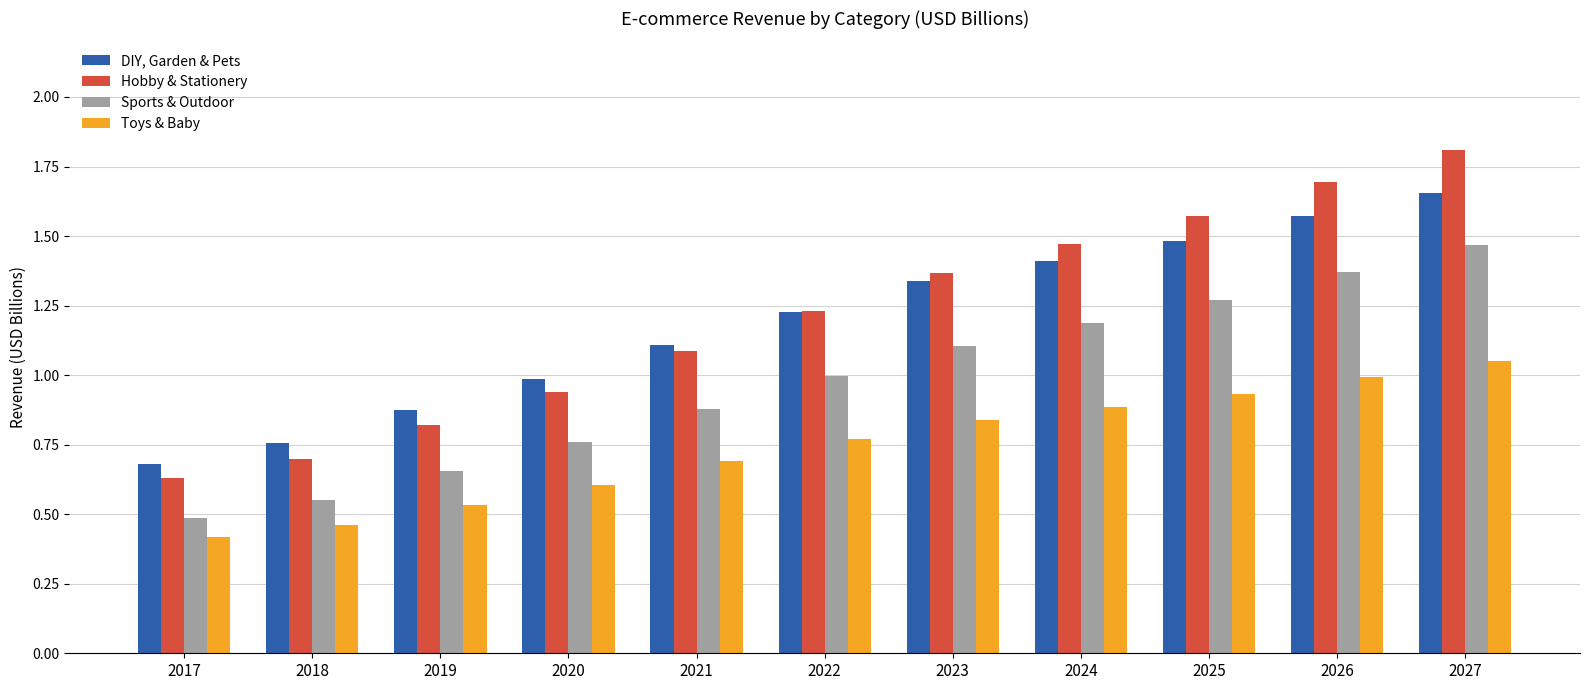

Which series has the largest total across all categories?

Hobby & Stationery